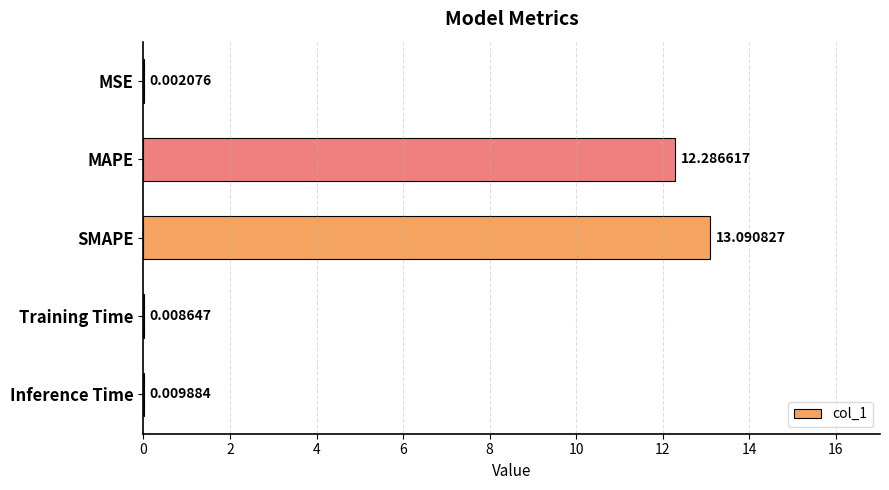

What is the sum of all values?

25.4